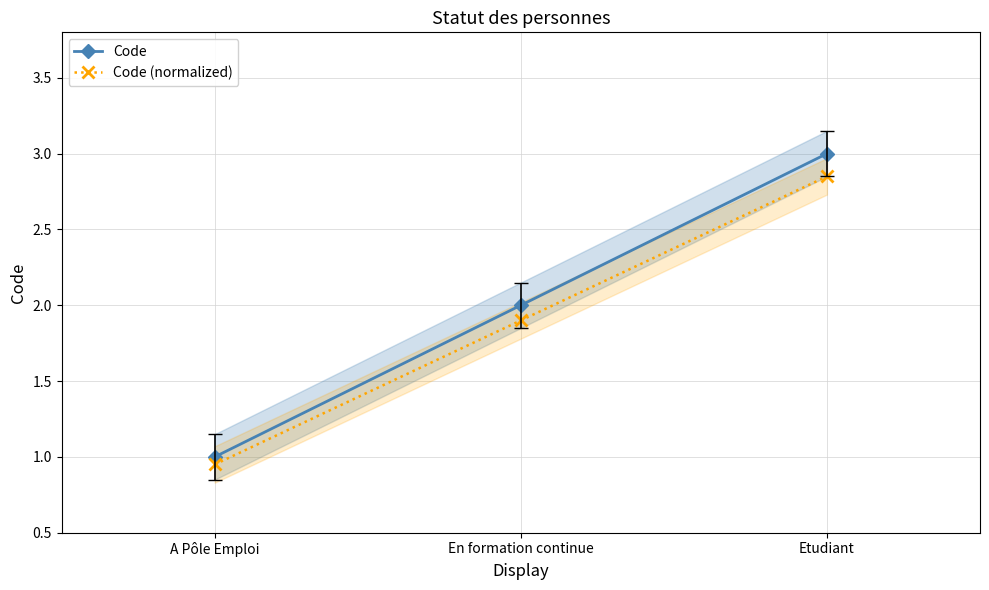

How many values in the Code (normalized) series exceed 1?

2